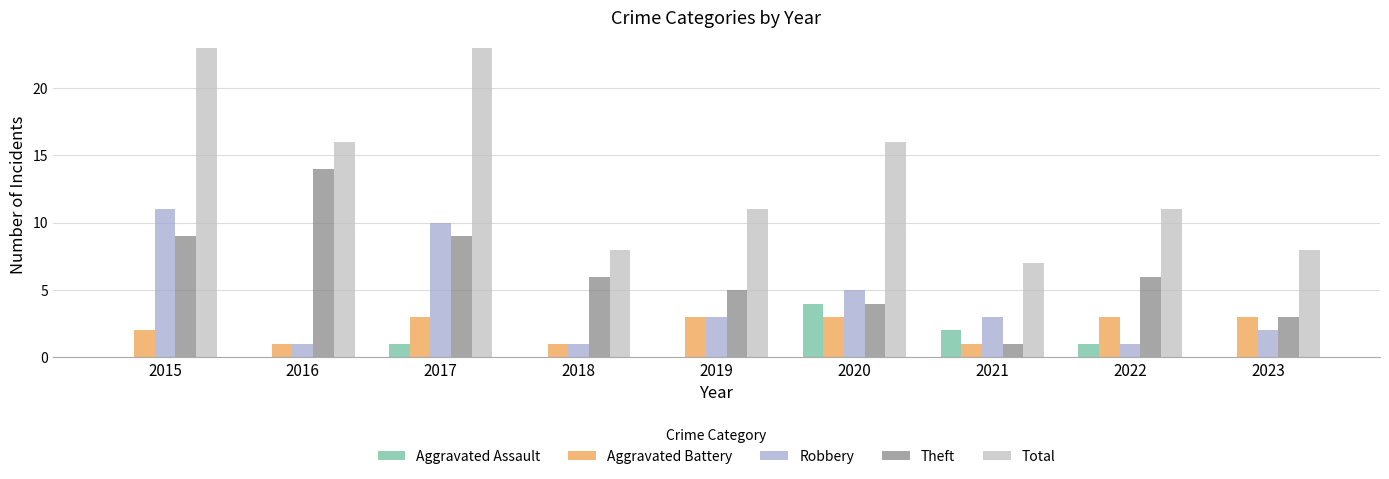

The Theft series shows 4 at 2020. True or false?

True